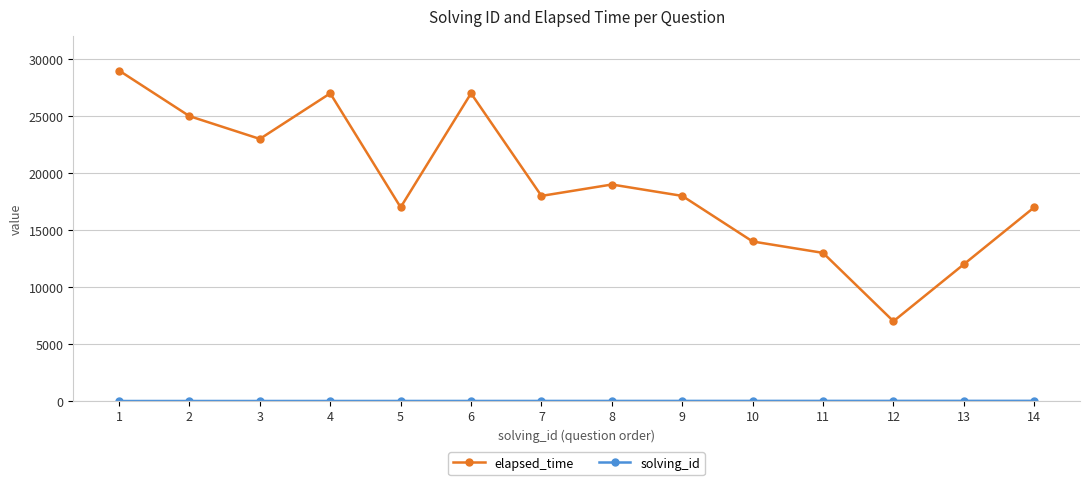

What is the difference between the maximum and minimum values in the elapsed_time series?

22000